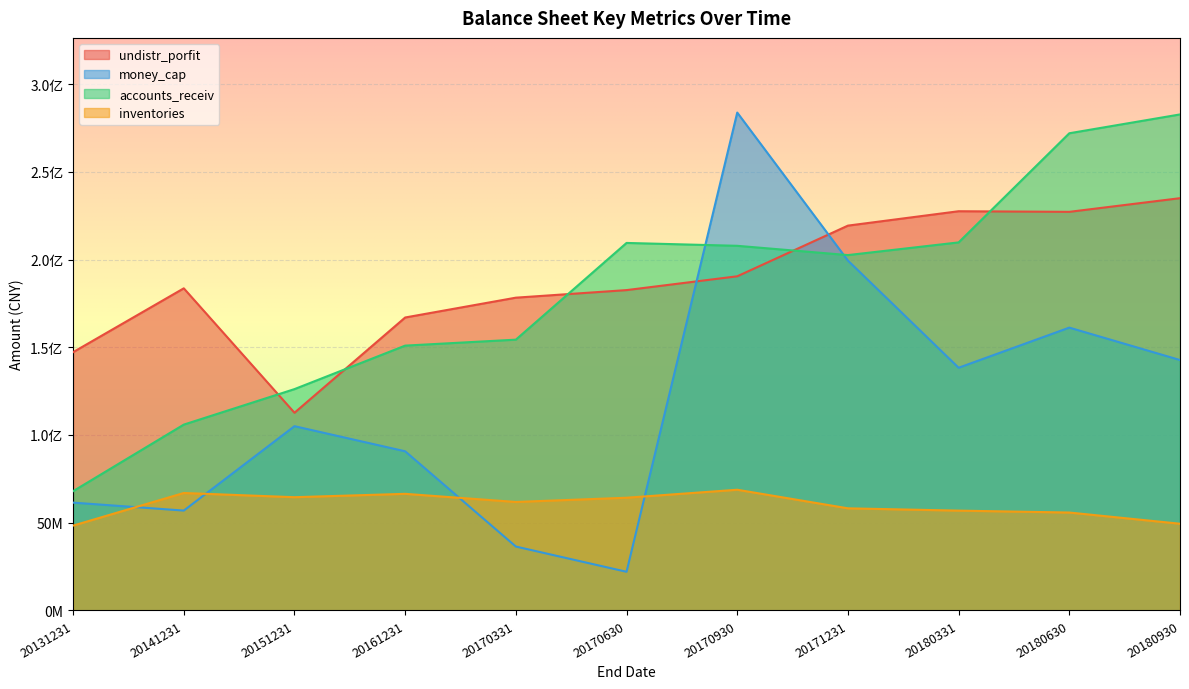

In money_cap, how many points are lower than both neighbors (excluding endpoints)?

3